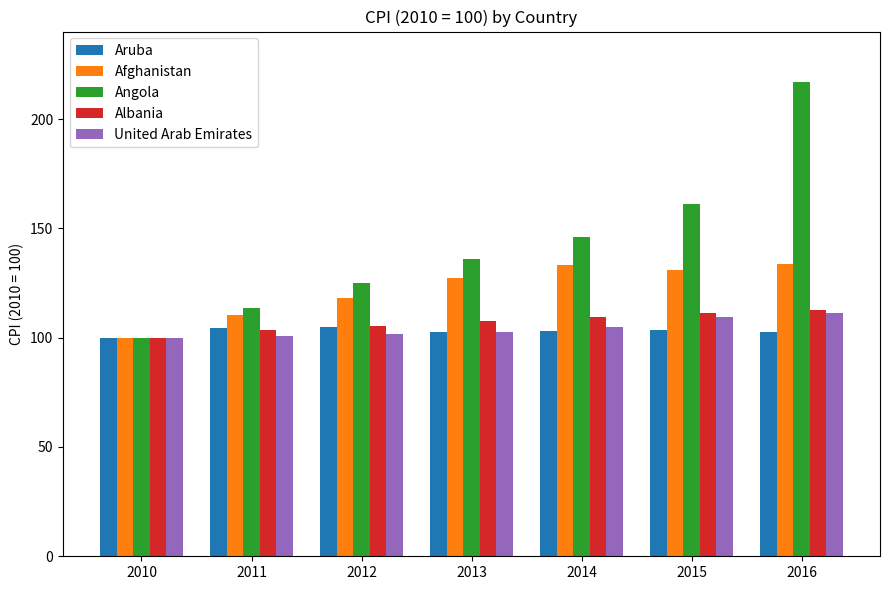

True or false: Afghanistan has a value of 133.9 at 2016.

True